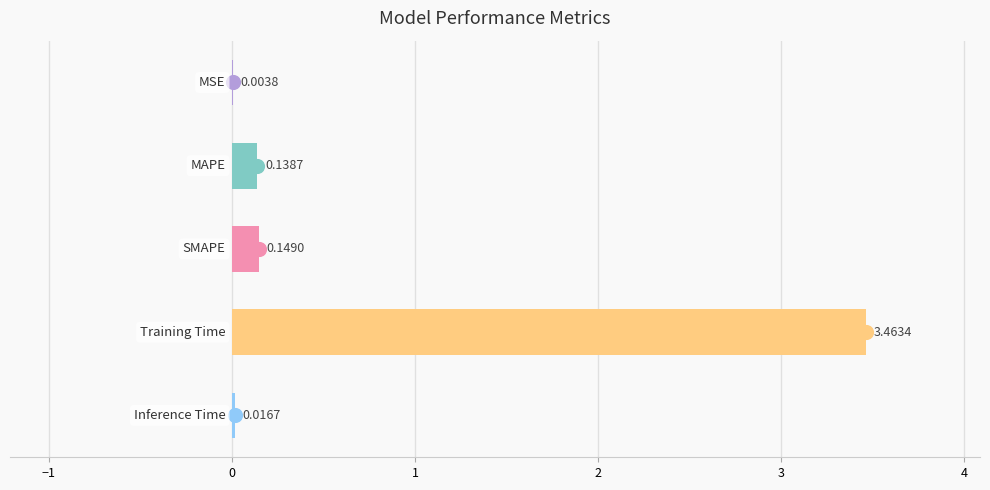

What is the sum of all values?

3.8